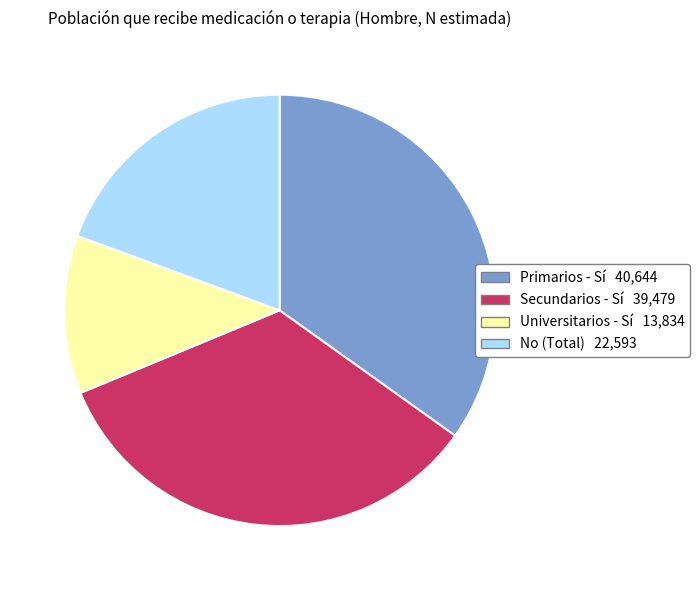

Is there any slice that represents more than half of the pie?

No